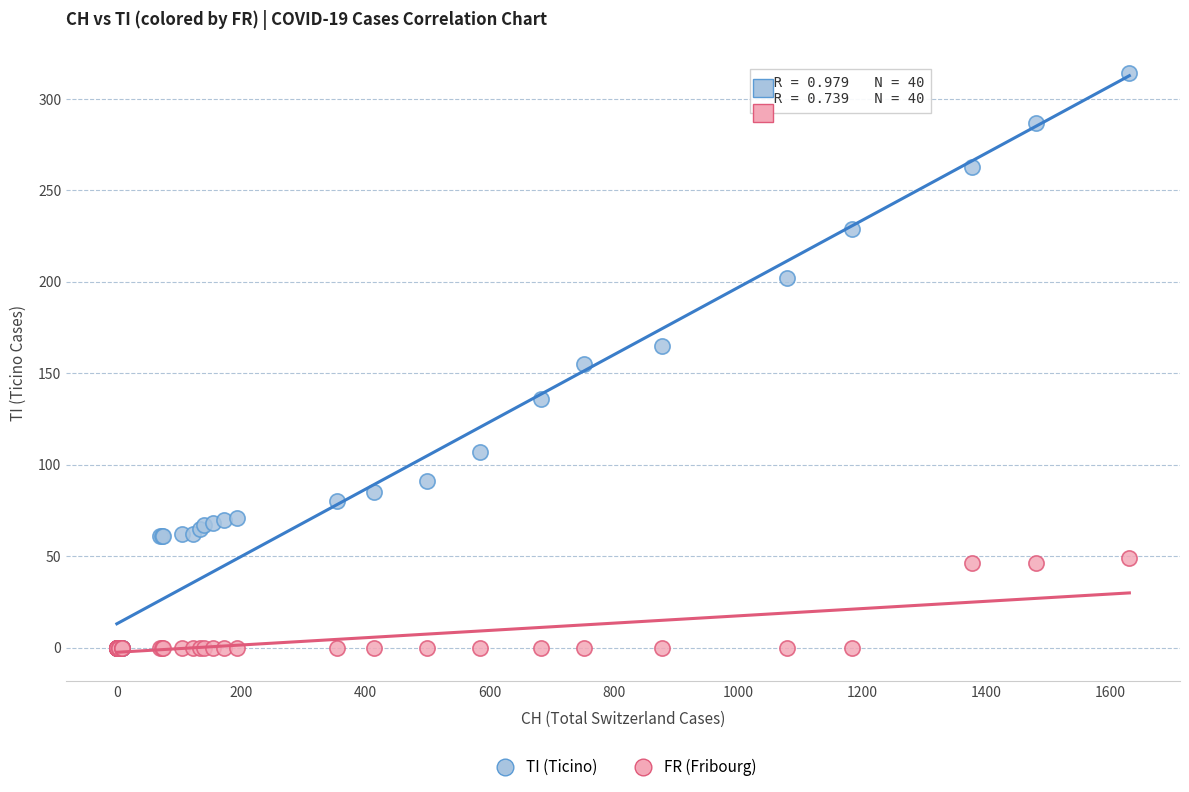

What are all the series names shown in the legend?

TI (Ticino), FR (Fribourg)